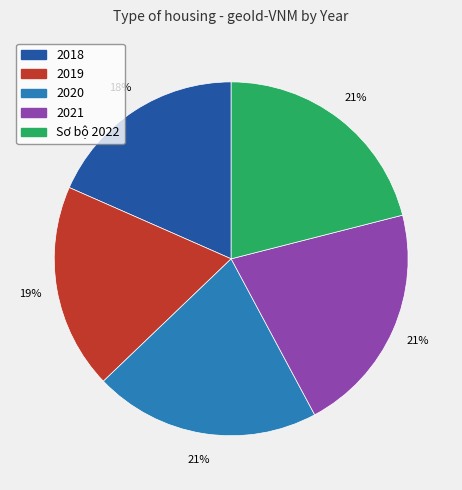

Does any single category account for the majority?

No